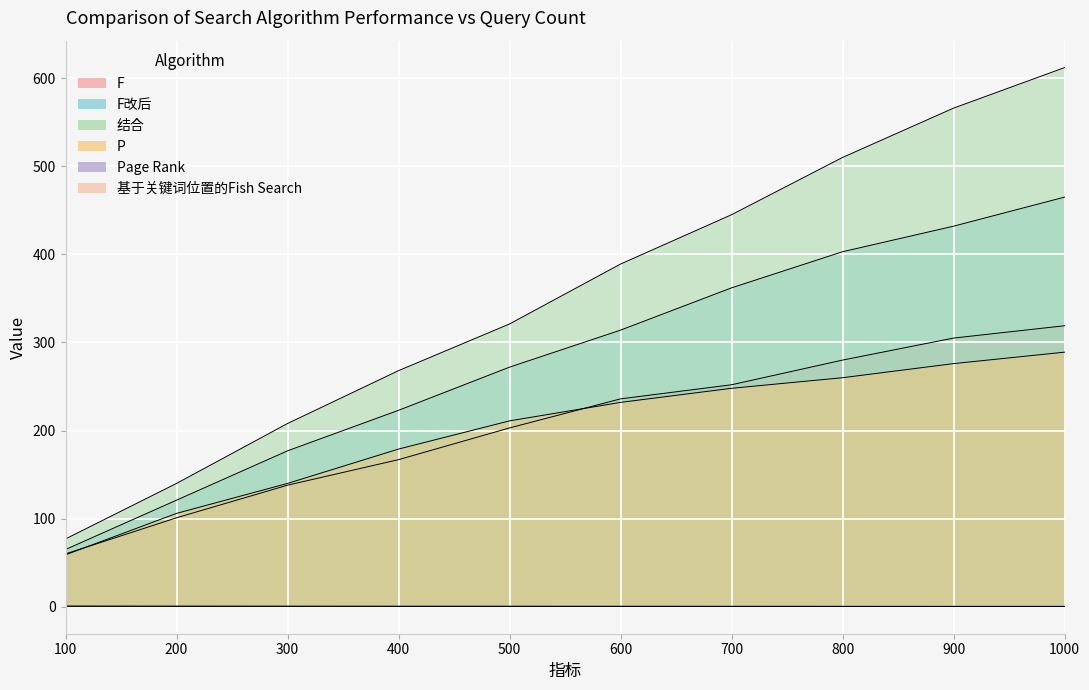

Is it true that P equals 106.0 at 200?

True